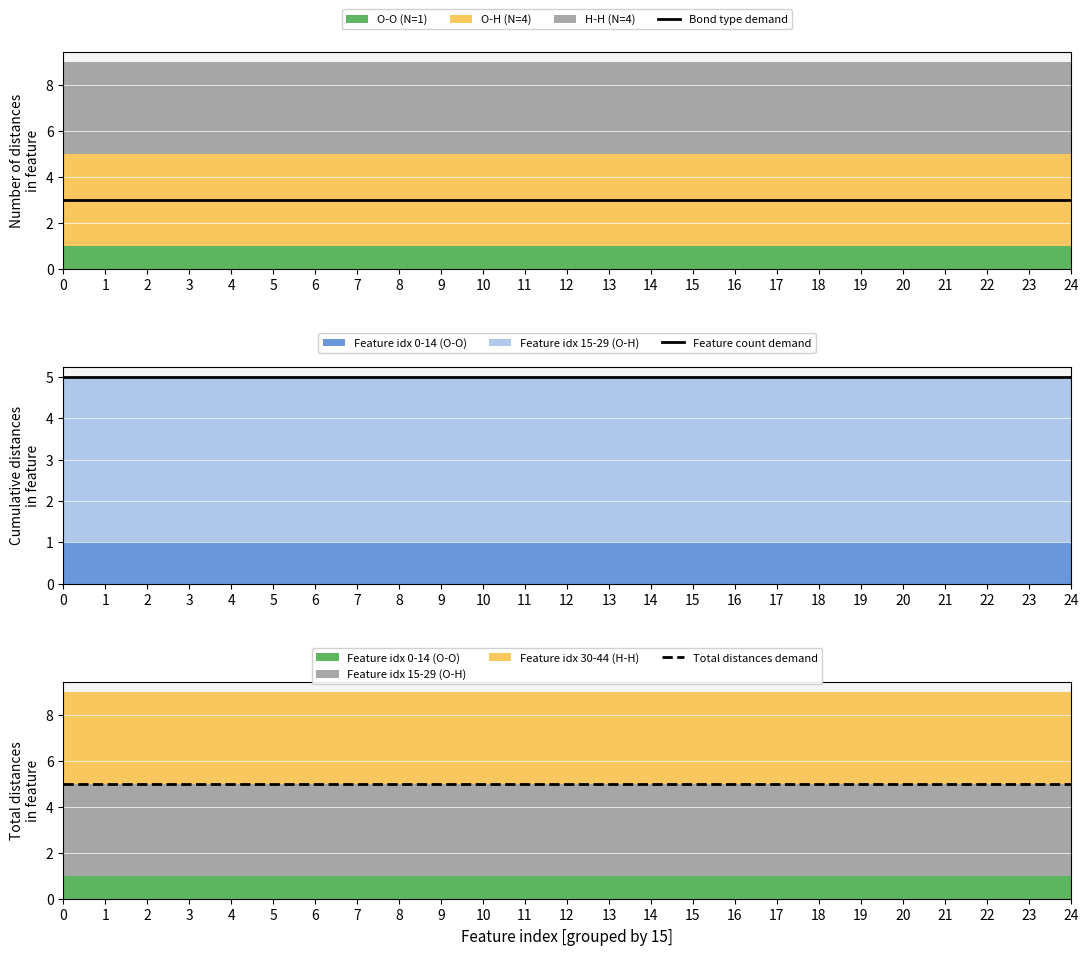

What is the average value of the Feature count demand series?

5